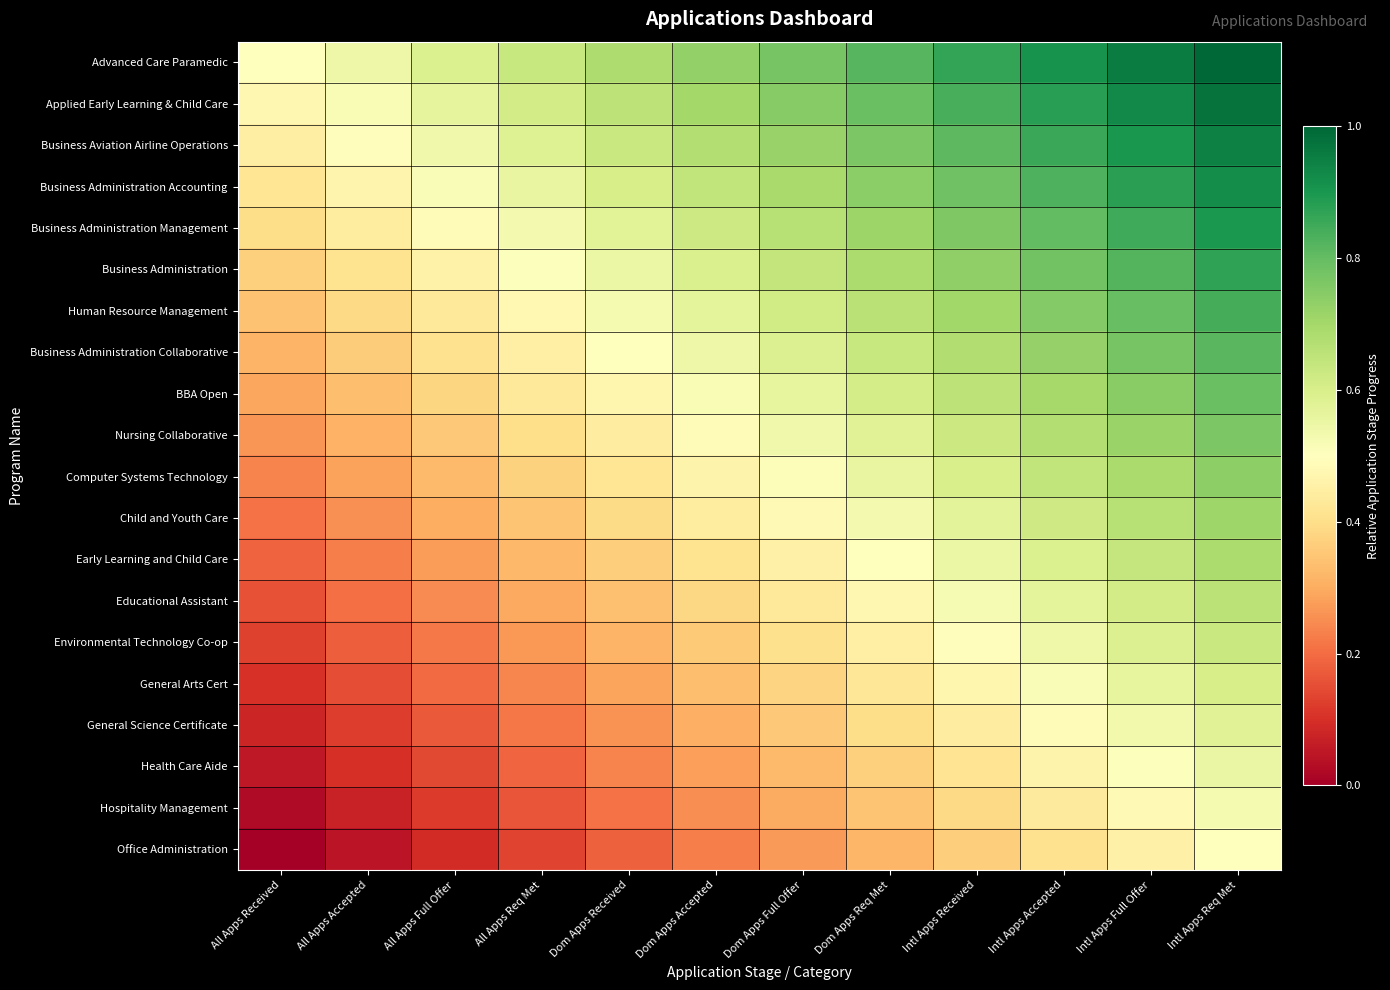

Reading left to right, what are all the values shown in this chart?

Advanced Care Paramedic: All Apps Received=0.5	All Apps Accepted=0.5	All Apps Full Offer=0.6	All Apps Req Met=0.6	Dom Apps Received=0.7	Dom Apps Accepted=0.7	Dom Apps Full Offer=0.8	Dom Apps Req Met=0.8	Intl Apps Received=0.9	Intl Apps Accepted=0.9	Intl Apps Full Offer=1.0	Intl Apps Req Met=1.0
Applied Early Learning & Child Care: All Apps Received=0.5	All Apps Accepted=0.5	All Apps Full Offer=0.6	All Apps Req Met=0.6	Dom Apps Received=0.7	Dom Apps Accepted=0.7	Dom Apps Full Offer=0.7	Dom Apps Req Met=0.8	Intl Apps Received=0.8	Intl Apps Accepted=0.9	Intl Apps Full Offer=0.9	Intl Apps Req Met=1.0
Business Aviation Airline Operations: All Apps Received=0.4	All Apps Accepted=0.5	All Apps Full Offer=0.5	All Apps Req Met=0.6	Dom Apps Received=0.6	Dom Apps Accepted=0.7	Dom Apps Full Offer=0.7	Dom Apps Req Met=0.8	Intl Apps Received=0.8	Intl Apps Accepted=0.9	Intl Apps Full Offer=0.9	Intl Apps Req Met=0.9
Business Administration Accounting: All Apps Received=0.4	All Apps Accepted=0.5	All Apps Full Offer=0.5	All Apps Req Met=0.6	Dom Apps Received=0.6	Dom Apps Accepted=0.6	Dom Apps Full Offer=0.7	Dom Apps Req Met=0.7	Intl Apps Received=0.8	Intl Apps Accepted=0.8	Intl Apps Full Offer=0.9	Intl Apps Req Met=0.9
Business Administration Management: All Apps Received=0.4	All Apps Accepted=0.4	All Apps Full Offer=0.5	All Apps Req Met=0.5	Dom Apps Received=0.6	Dom Apps Accepted=0.6	Dom Apps Full Offer=0.7	Dom Apps Req Met=0.7	Intl Apps Received=0.8	Intl Apps Accepted=0.8	Intl Apps Full Offer=0.8	Intl Apps Req Met=0.9
Business Administration: All Apps Received=0.4	All Apps Accepted=0.4	All Apps Full Offer=0.5	All Apps Req Met=0.5	Dom Apps Received=0.6	Dom Apps Accepted=0.6	Dom Apps Full Offer=0.6	Dom Apps Req Met=0.7	Intl Apps Received=0.7	Intl Apps Accepted=0.8	Intl Apps Full Offer=0.8	Intl Apps Req Met=0.9
Human Resource Management: All Apps Received=0.3	All Apps Accepted=0.4	All Apps Full Offer=0.4	All Apps Req Met=0.5	Dom Apps Received=0.5	Dom Apps Accepted=0.6	Dom Apps Full Offer=0.6	Dom Apps Req Met=0.7	Intl Apps Received=0.7	Intl Apps Accepted=0.8	Intl Apps Full Offer=0.8	Intl Apps Req Met=0.8
Business Administration Collaborative: All Apps Received=0.3	All Apps Accepted=0.4	All Apps Full Offer=0.4	All Apps Req Met=0.5	Dom Apps Received=0.5	Dom Apps Accepted=0.5	Dom Apps Full Offer=0.6	Dom Apps Req Met=0.6	Intl Apps Received=0.7	Intl Apps Accepted=0.7	Intl Apps Full Offer=0.8	Intl Apps Req Met=0.8
BBA Open: All Apps Received=0.3	All Apps Accepted=0.3	All Apps Full Offer=0.4	All Apps Req Met=0.4	Dom Apps Received=0.5	Dom Apps Accepted=0.5	Dom Apps Full Offer=0.6	Dom Apps Req Met=0.6	Intl Apps Received=0.7	Intl Apps Accepted=0.7	Intl Apps Full Offer=0.7	Intl Apps Req Met=0.8
Nursing Collaborative: All Apps Received=0.3	All Apps Accepted=0.3	All Apps Full Offer=0.4	All Apps Req Met=0.4	Dom Apps Received=0.4	Dom Apps Accepted=0.5	Dom Apps Full Offer=0.5	Dom Apps Req Met=0.6	Intl Apps Received=0.6	Intl Apps Accepted=0.7	Intl Apps Full Offer=0.7	Intl Apps Req Met=0.8
Computer Systems Technology: All Apps Received=0.2	All Apps Accepted=0.3	All Apps Full Offer=0.3	All Apps Req Met=0.4	Dom Apps Received=0.4	Dom Apps Accepted=0.5	Dom Apps Full Offer=0.5	Dom Apps Req Met=0.6	Intl Apps Received=0.6	Intl Apps Accepted=0.6	Intl Apps Full Offer=0.7	Intl Apps Req Met=0.7
Child and Youth Care: All Apps Received=0.2	All Apps Accepted=0.3	All Apps Full Offer=0.3	All Apps Req Met=0.3	Dom Apps Received=0.4	Dom Apps Accepted=0.4	Dom Apps Full Offer=0.5	Dom Apps Req Met=0.5	Intl Apps Received=0.6	Intl Apps Accepted=0.6	Intl Apps Full Offer=0.7	Intl Apps Req Met=0.7
Early Learning and Child Care: All Apps Received=0.2	All Apps Accepted=0.2	All Apps Full Offer=0.3	All Apps Req Met=0.3	Dom Apps Received=0.4	Dom Apps Accepted=0.4	Dom Apps Full Offer=0.5	Dom Apps Req Met=0.5	Intl Apps Received=0.5	Intl Apps Accepted=0.6	Intl Apps Full Offer=0.6	Intl Apps Req Met=0.7
Educational Assistant: All Apps Received=0.2	All Apps Accepted=0.2	All Apps Full Offer=0.2	All Apps Req Met=0.3	Dom Apps Received=0.3	Dom Apps Accepted=0.4	Dom Apps Full Offer=0.4	Dom Apps Req Met=0.5	Intl Apps Received=0.5	Intl Apps Accepted=0.6	Intl Apps Full Offer=0.6	Intl Apps Req Met=0.7
Environmental Technology Co-op: All Apps Received=0.1	All Apps Accepted=0.2	All Apps Full Offer=0.2	All Apps Req Met=0.3	Dom Apps Received=0.3	Dom Apps Accepted=0.4	Dom Apps Full Offer=0.4	Dom Apps Req Met=0.4	Intl Apps Received=0.5	Intl Apps Accepted=0.5	Intl Apps Full Offer=0.6	Intl Apps Req Met=0.6
General Arts Cert: All Apps Received=0.1	All Apps Accepted=0.2	All Apps Full Offer=0.2	All Apps Req Met=0.2	Dom Apps Received=0.3	Dom Apps Accepted=0.3	Dom Apps Full Offer=0.4	Dom Apps Req Met=0.4	Intl Apps Received=0.5	Intl Apps Accepted=0.5	Intl Apps Full Offer=0.6	Intl Apps Req Met=0.6
General Science Certificate: All Apps Received=0.1	All Apps Accepted=0.1	All Apps Full Offer=0.2	All Apps Req Met=0.2	Dom Apps Received=0.3	Dom Apps Accepted=0.3	Dom Apps Full Offer=0.4	Dom Apps Req Met=0.4	Intl Apps Received=0.4	Intl Apps Accepted=0.5	Intl Apps Full Offer=0.5	Intl Apps Req Met=0.6
Health Care Aide: All Apps Received=0.1	All Apps Accepted=0.1	All Apps Full Offer=0.1	All Apps Req Met=0.2	Dom Apps Received=0.2	Dom Apps Accepted=0.3	Dom Apps Full Offer=0.3	Dom Apps Req Met=0.4	Intl Apps Received=0.4	Intl Apps Accepted=0.5	Intl Apps Full Offer=0.5	Intl Apps Req Met=0.6
Hospitality Management: All Apps Received=0.0	All Apps Accepted=0.1	All Apps Full Offer=0.1	All Apps Req Met=0.2	Dom Apps Received=0.2	Dom Apps Accepted=0.3	Dom Apps Full Offer=0.3	Dom Apps Req Met=0.3	Intl Apps Received=0.4	Intl Apps Accepted=0.4	Intl Apps Full Offer=0.5	Intl Apps Req Met=0.5
Office Administration: All Apps Received=0.0	All Apps Accepted=0.0	All Apps Full Offer=0.1	All Apps Req Met=0.1	Dom Apps Received=0.2	Dom Apps Accepted=0.2	Dom Apps Full Offer=0.3	Dom Apps Req Met=0.3	Intl Apps Received=0.4	Intl Apps Accepted=0.4	Intl Apps Full Offer=0.5	Intl Apps Req Met=0.5